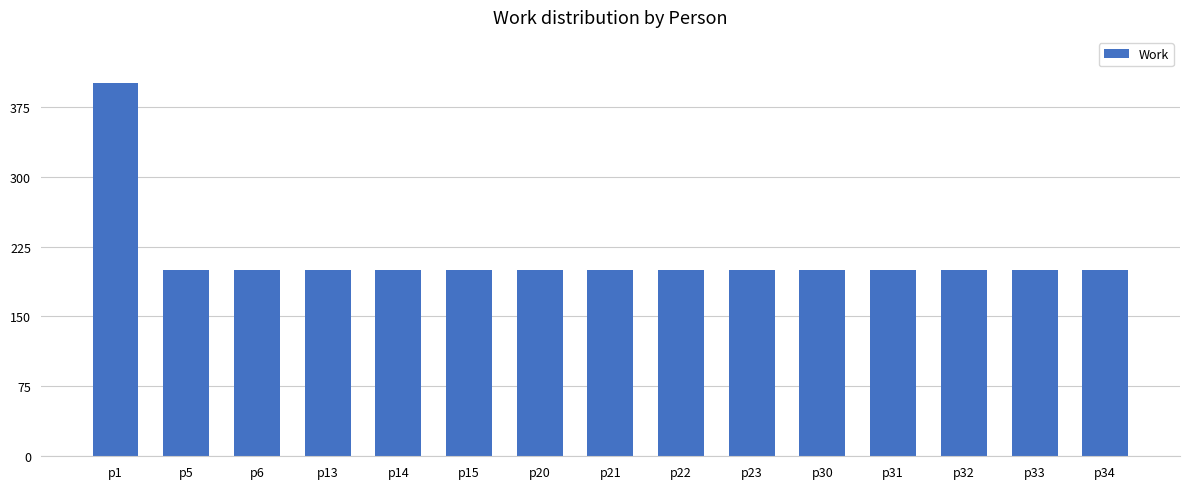

Which label corresponds to the largest value in the chart?

p1